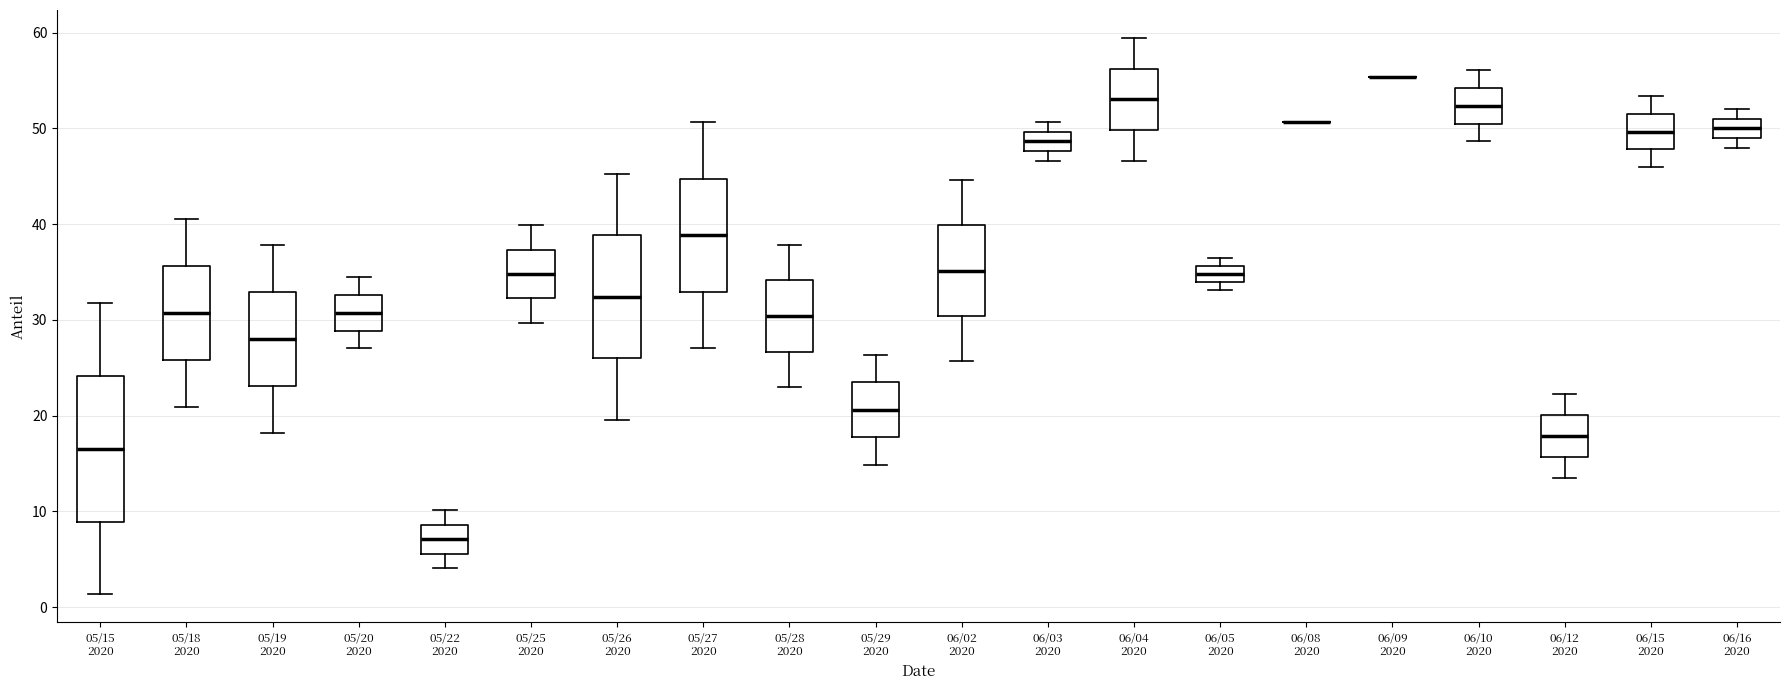

Which box is the tallest, from its lower edge to its upper edge?

05/15 2020